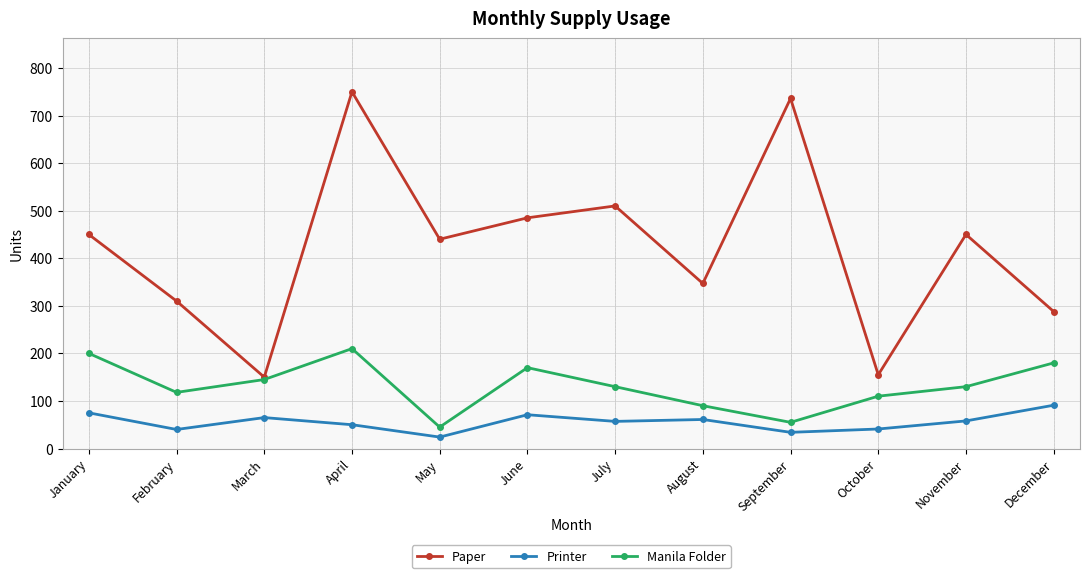

List the series in order of their peak value, lowest first.

Printer, Manila Folder, Paper